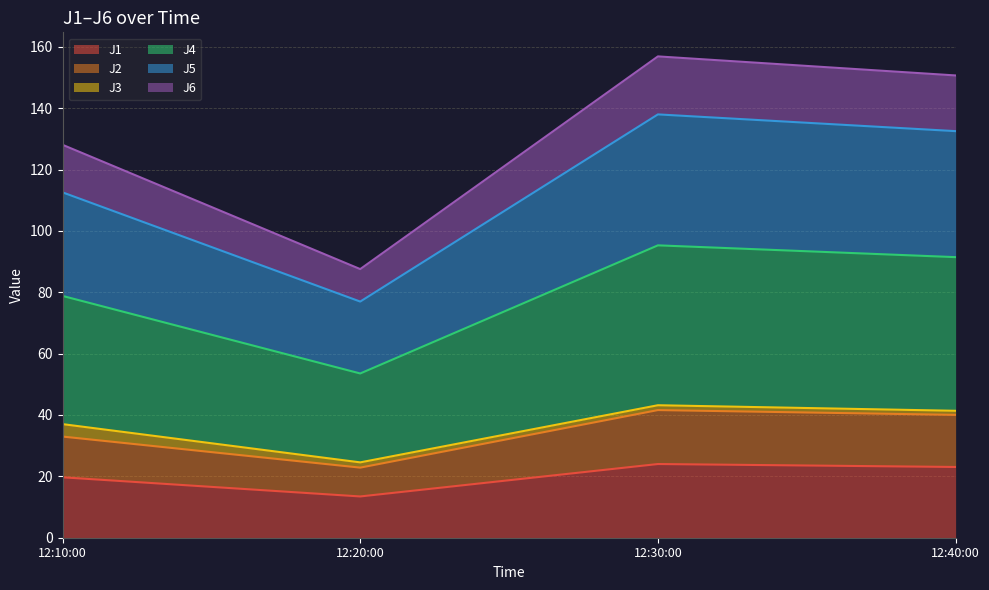

What is the lowest value of the J1 series?

13.5